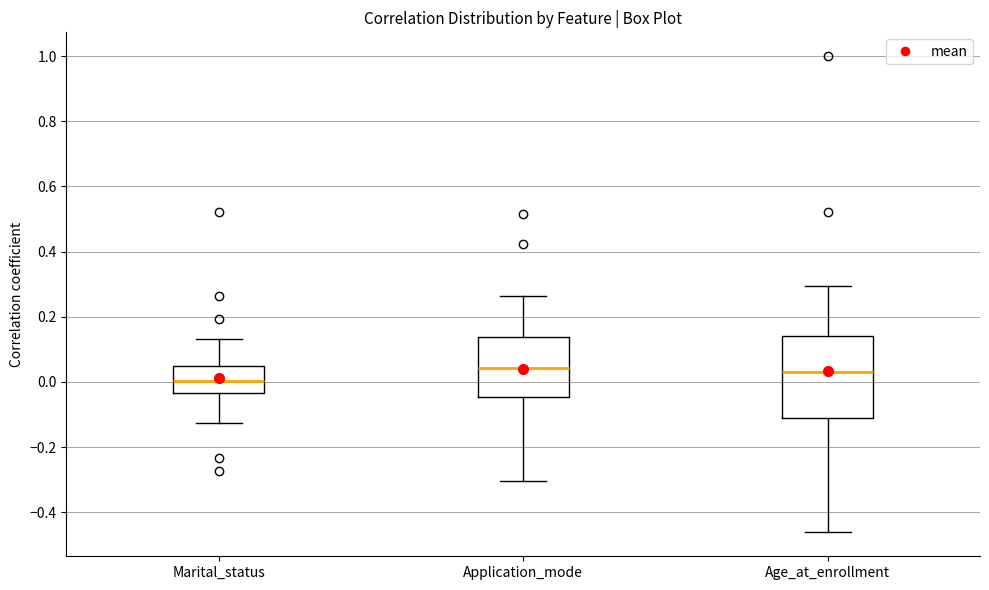

Which box is the tallest, from its lower edge to its upper edge?

Age_at_enrollment